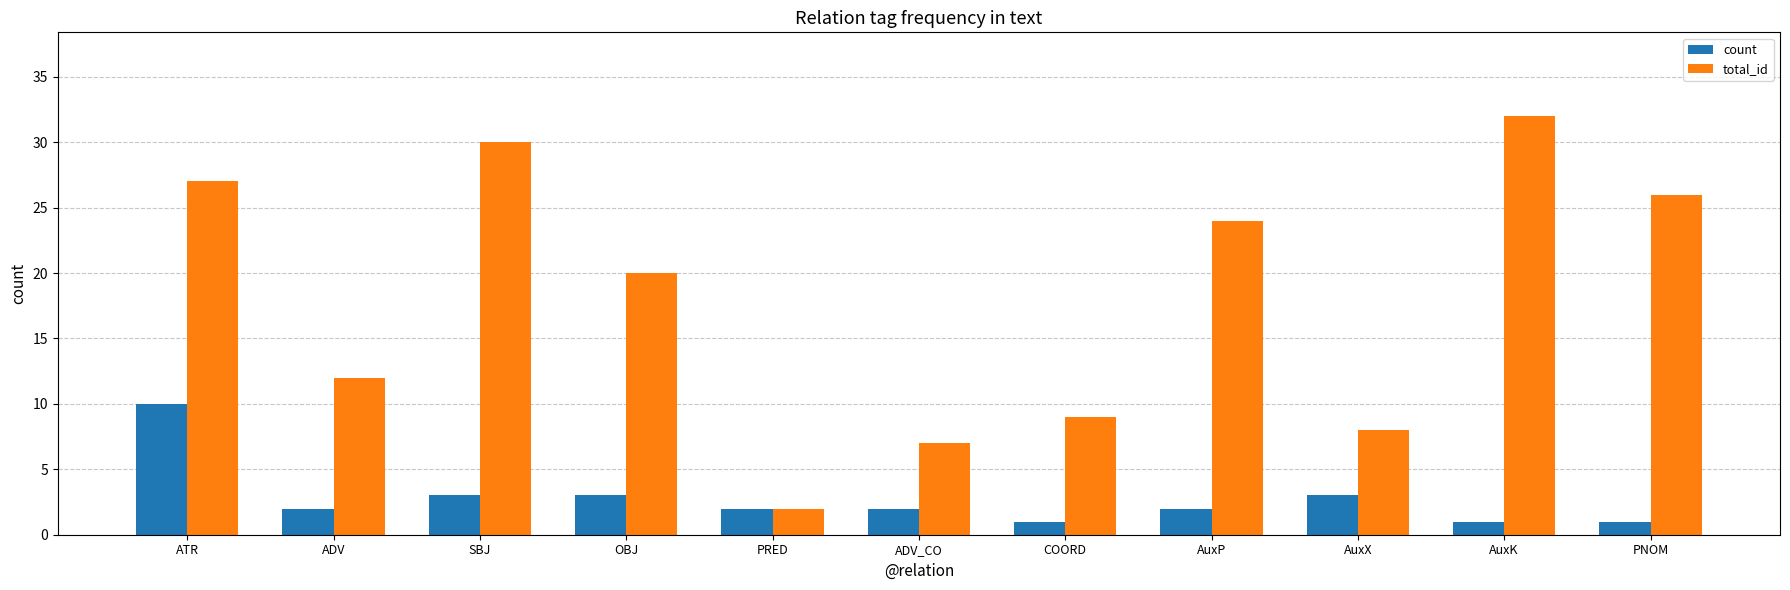

What is the approximate value of total_id at AuxP, to the nearest 10?

20